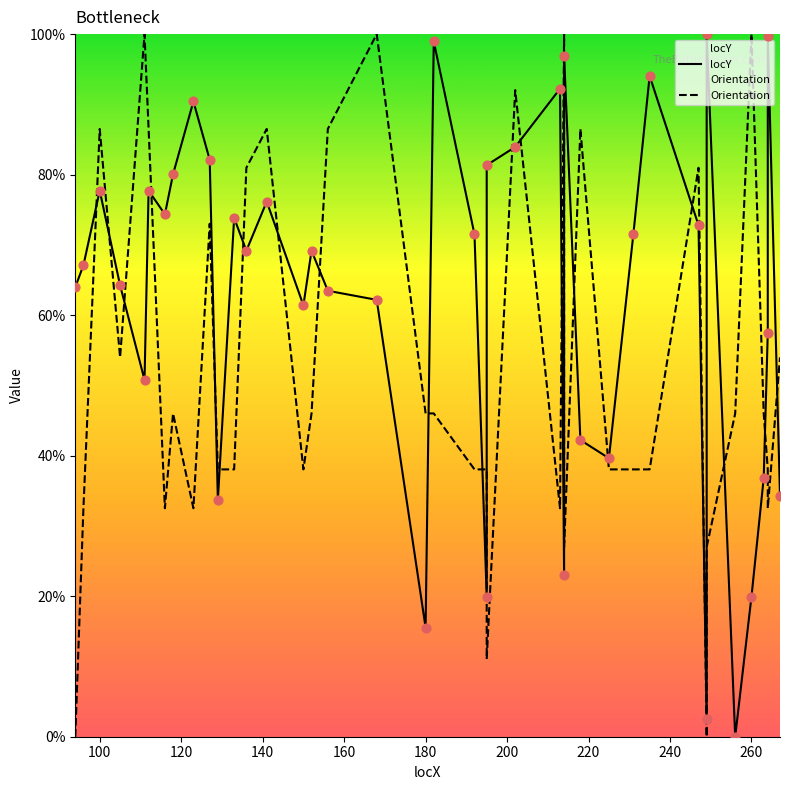

Is the value of locY at 19 greater than the value of Orientation at 22?

Yes